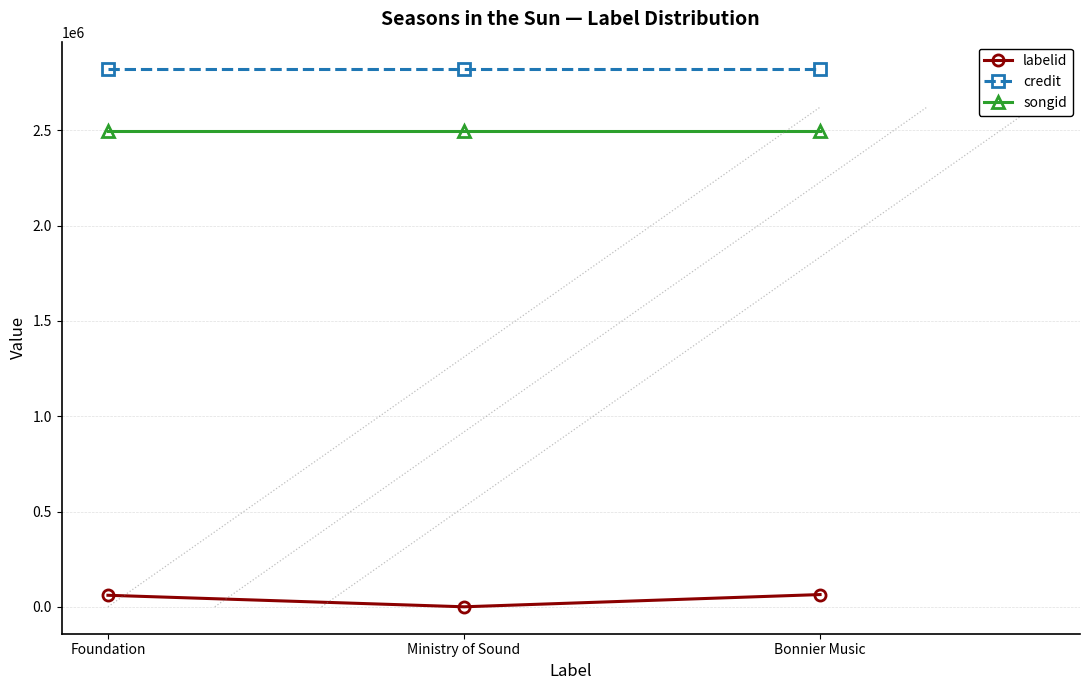

What is the maximum value for credit?

2823853